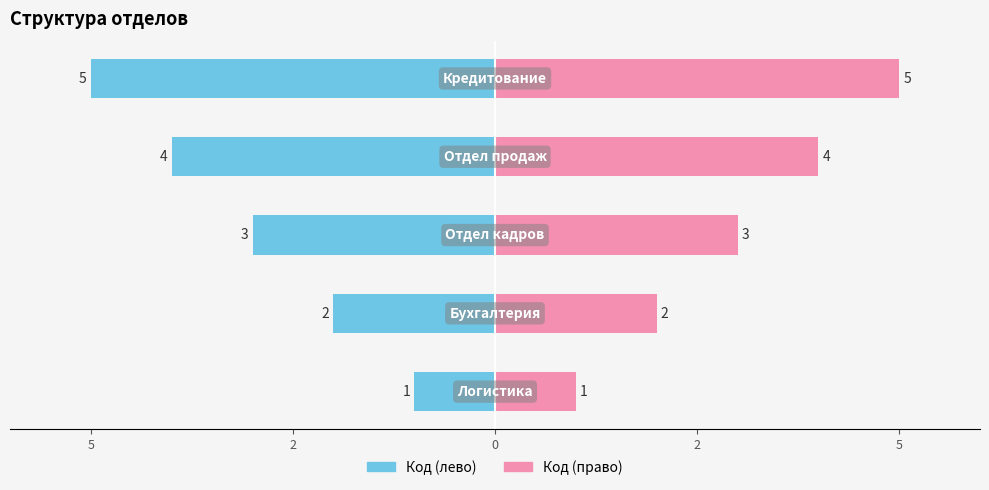

How many data points does each series have?

5